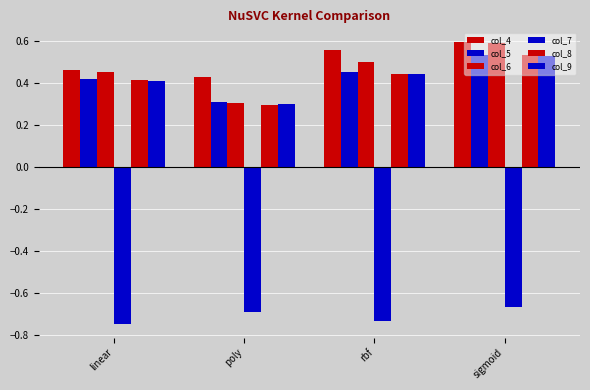

How many data points does each series have?

4